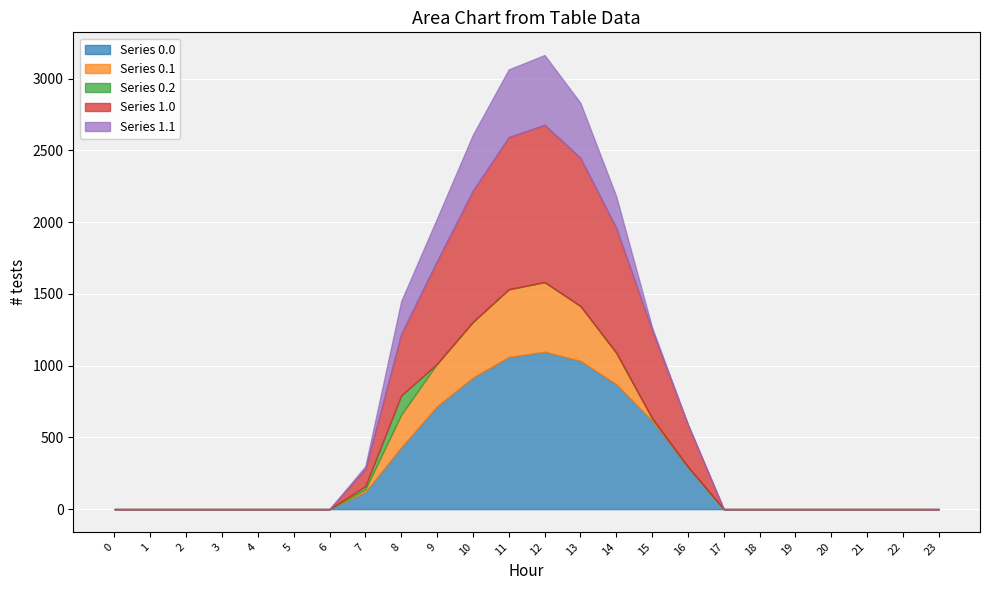

What is the highest value of the Series 1.0 series?

1096.7